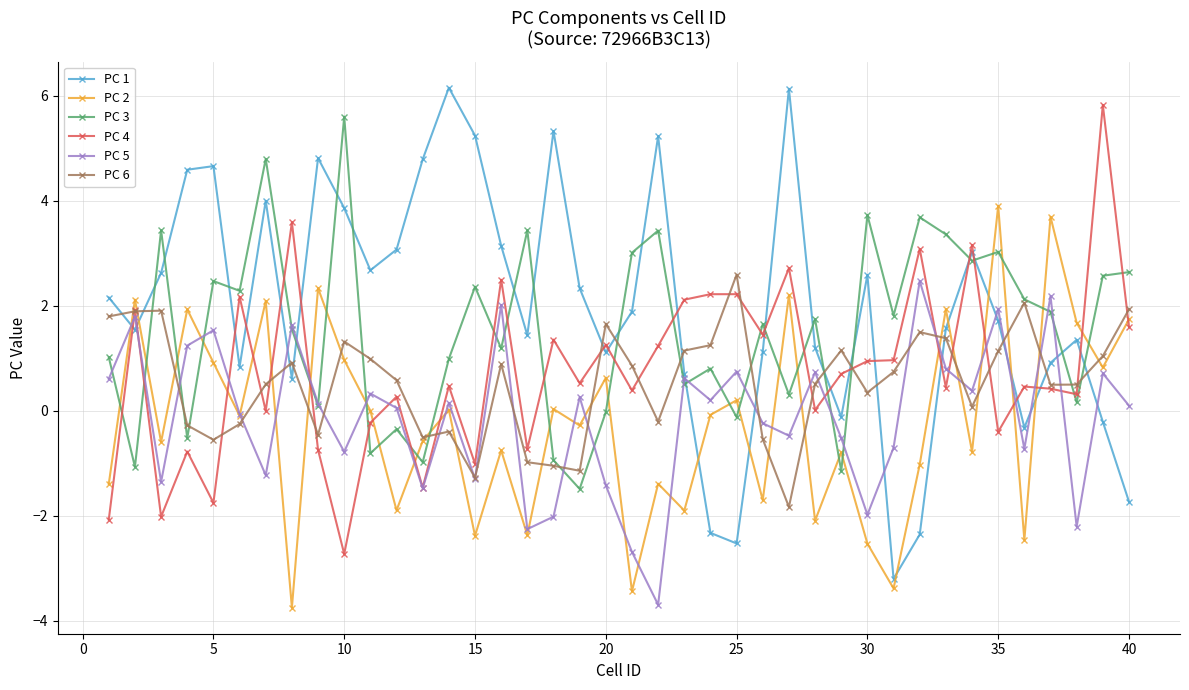

What is the minimum value shown in the chart?

-3.7